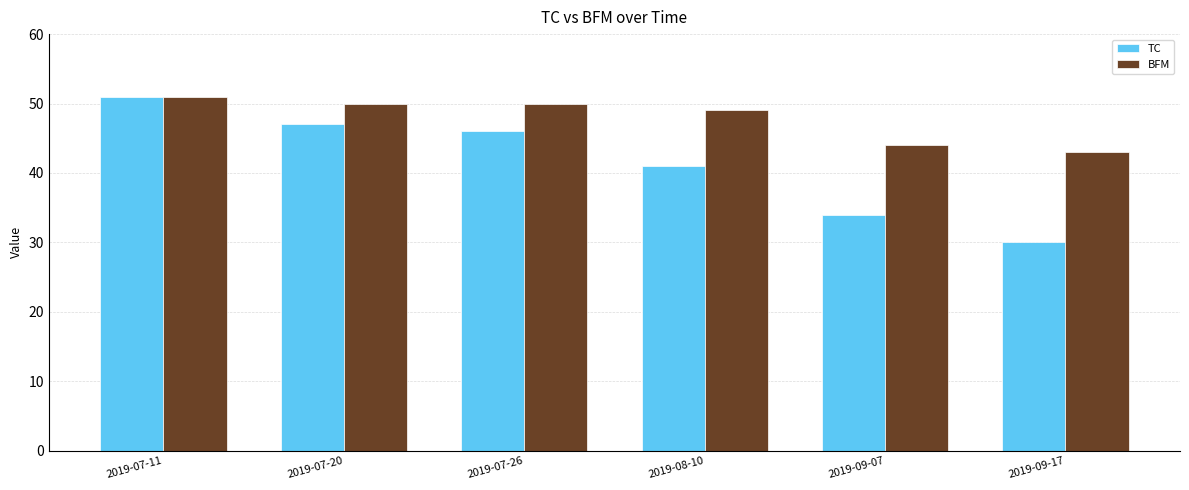

Count the number of categories in the chart.

6